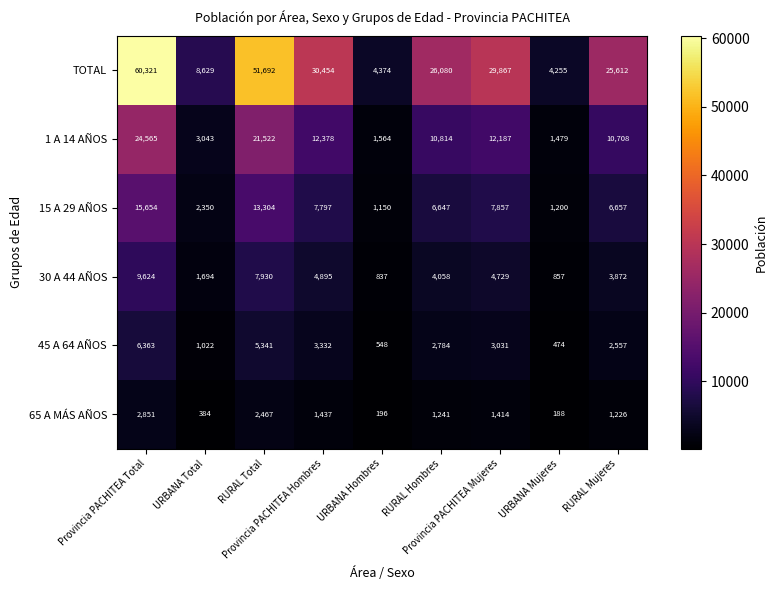

How many data points does each series have?

9